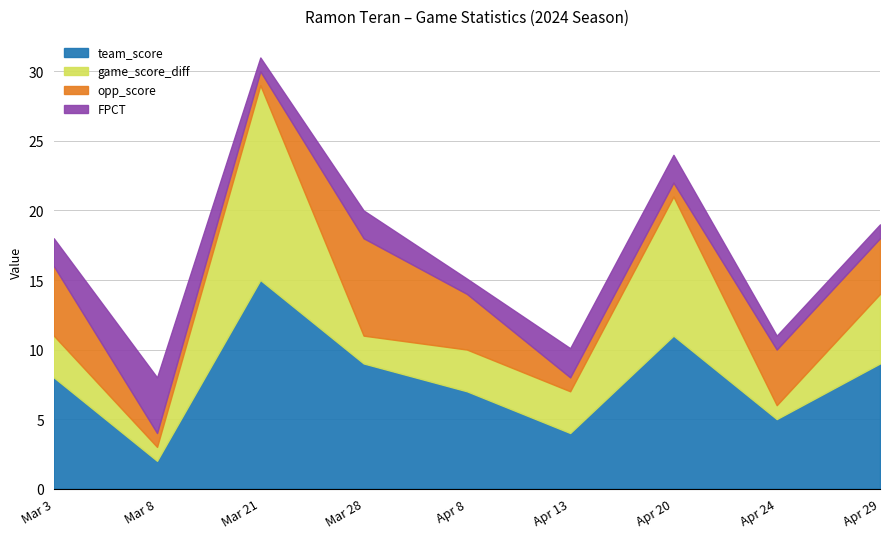

Which series changed the most between Apr 8 and Apr 24?

team_score